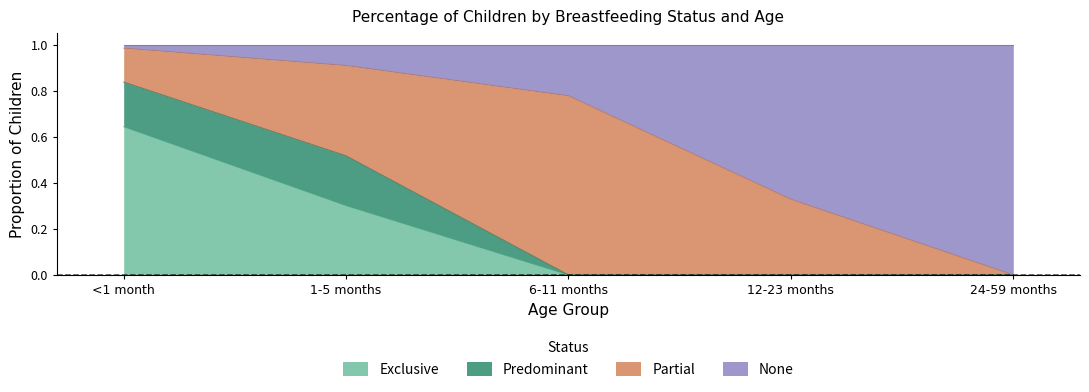

What is the total value across all series at 6-11 months?

1.0